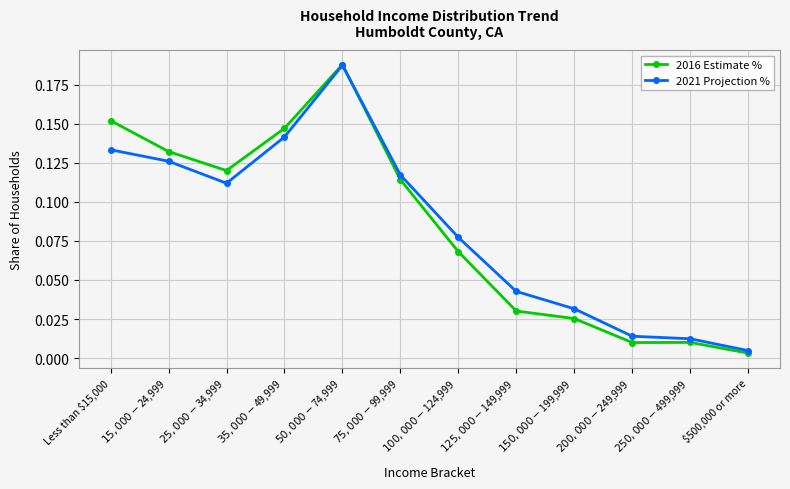

At how many categories does at least one series exceed 0?

12